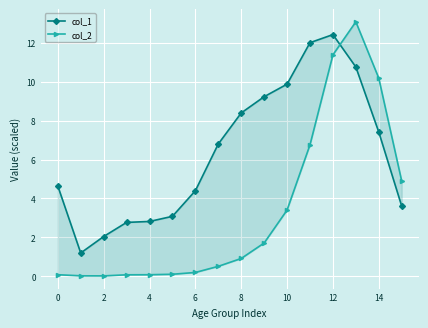

What is the difference between the second highest and second lowest values in the col_2 series?

11.4